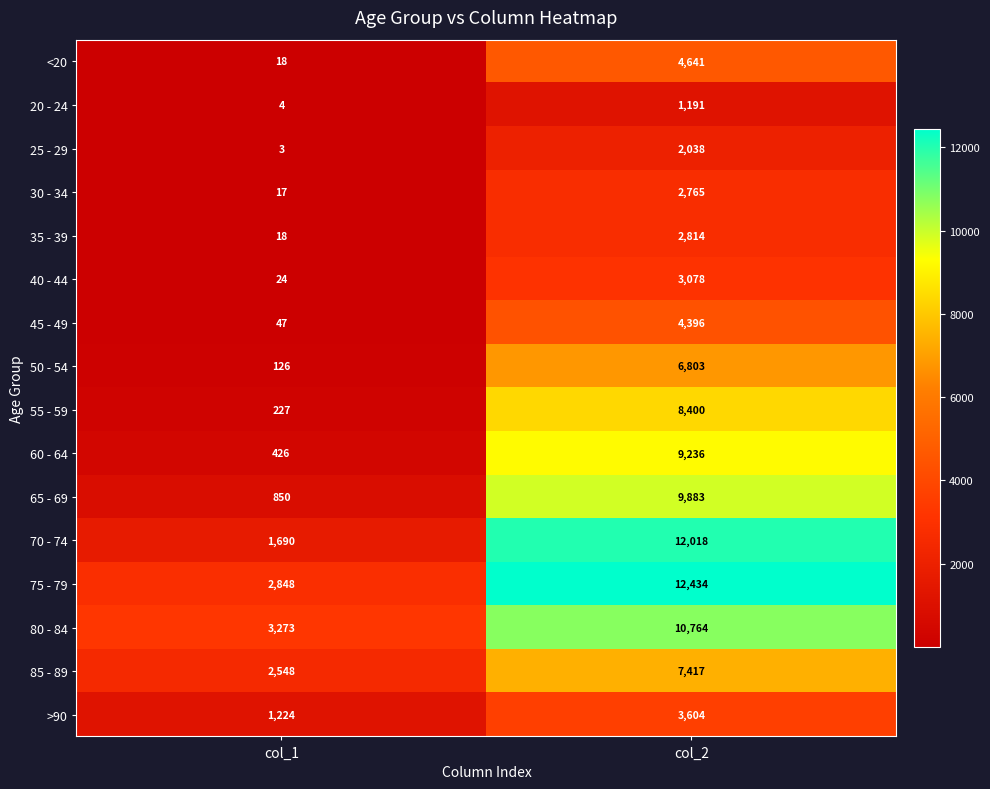

True or false: 25 - 29 has a value of 3 at col_1.

True